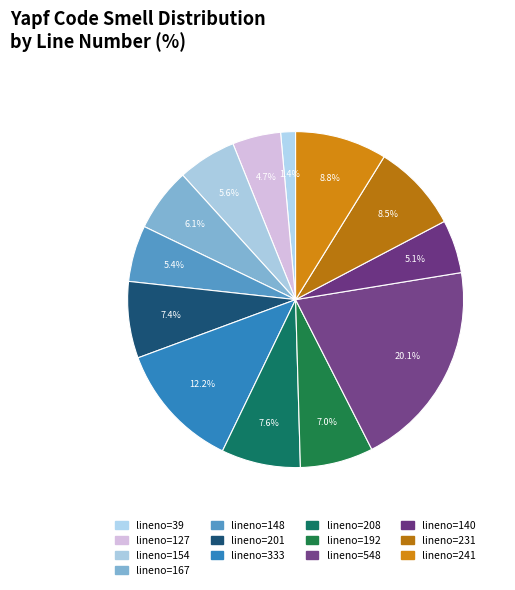

What percentage is the lineno=39 slice, to the nearest percent?

1%